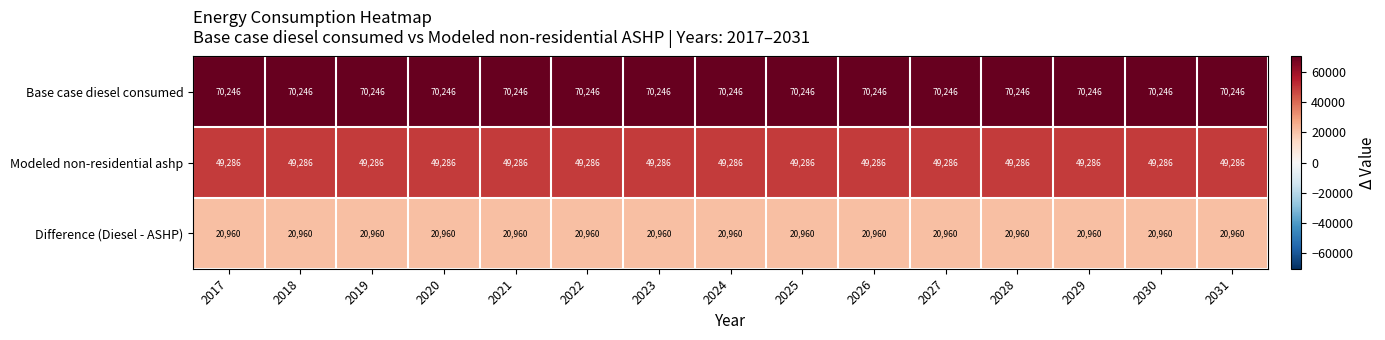

What is the highest value of the Modeled non-residential ashp series?

49286